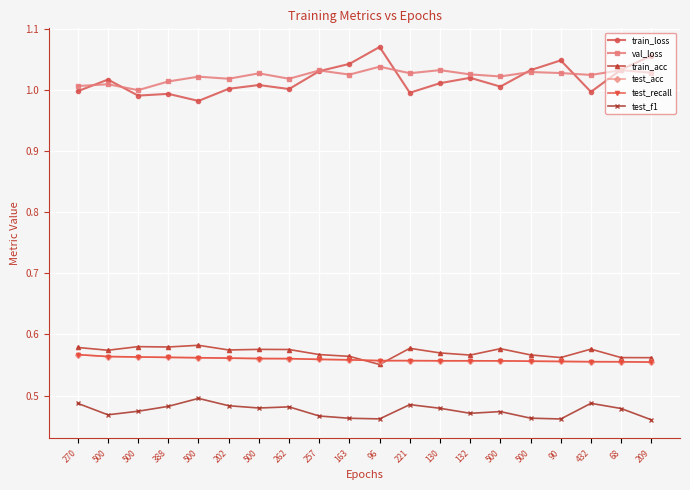

How many times do train_loss and val_loss cross each other?

7